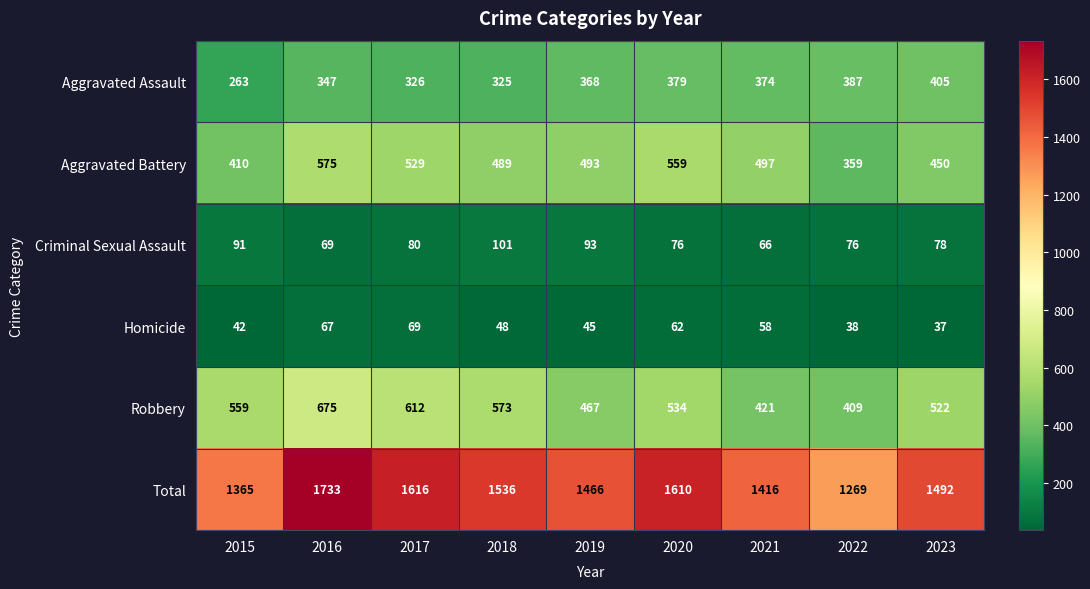

At how many categories does at least one series exceed 1260?

9